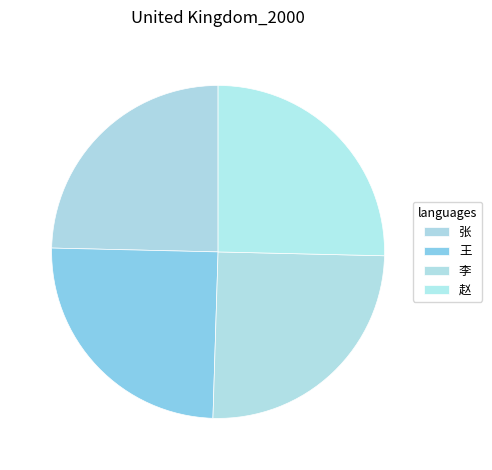

The 王 slice represents 25% of the pie. True or false?

True